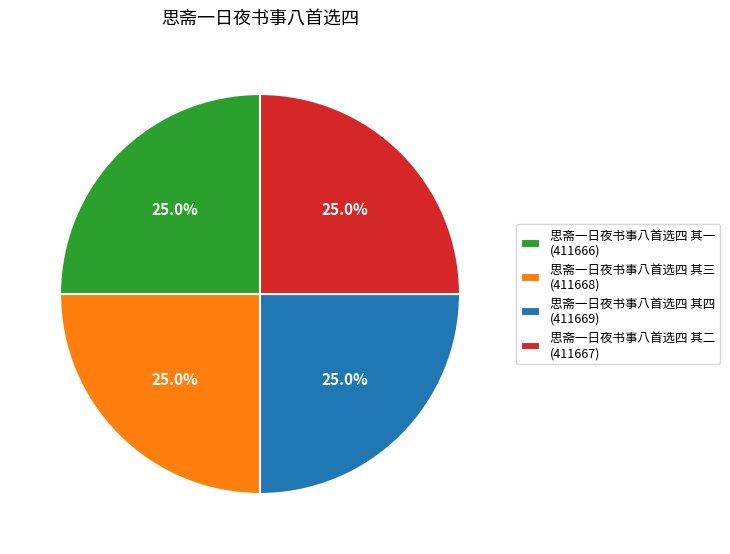

Count the number of slices in the pie.

4